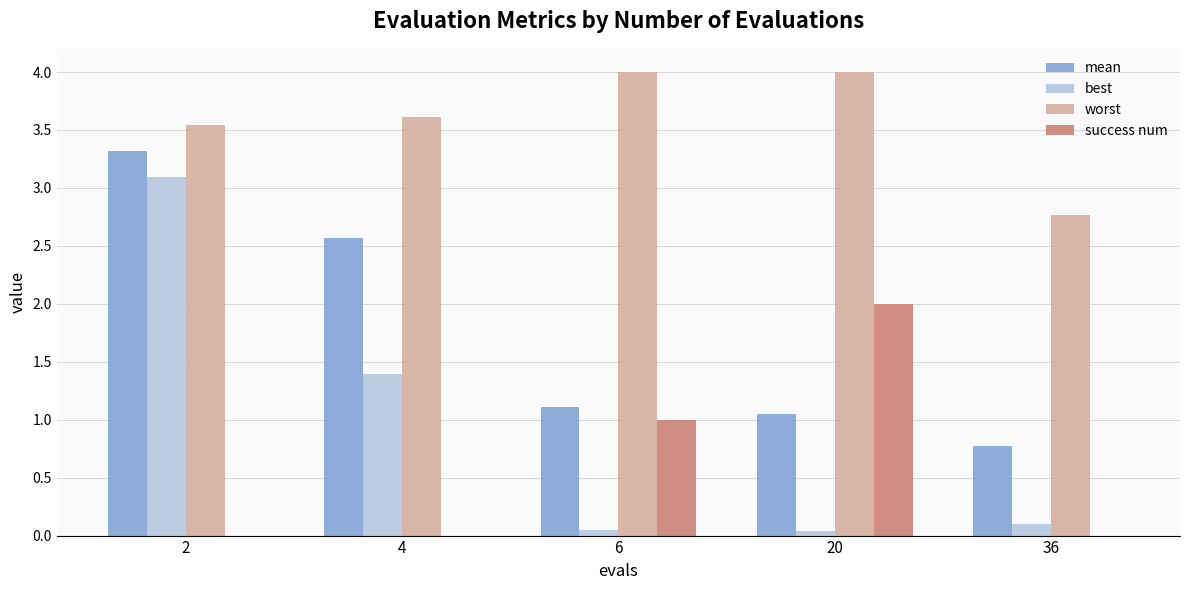

True or false: mean has a value of 1.7 at 6.

False